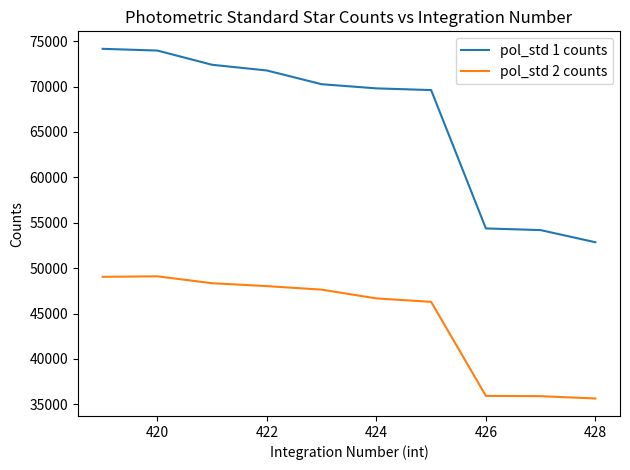

Rank the series by their average value, from highest to lowest.

pol_std 1 counts, pol_std 2 counts